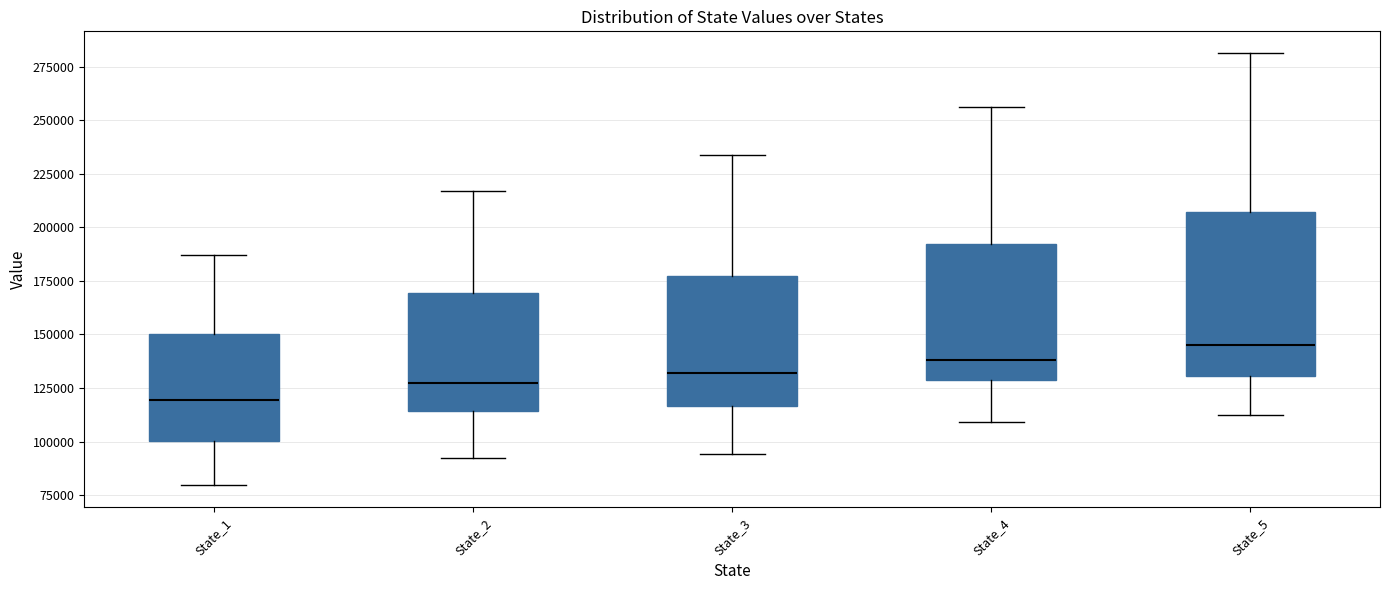

Which box's median line is the highest?

State_5